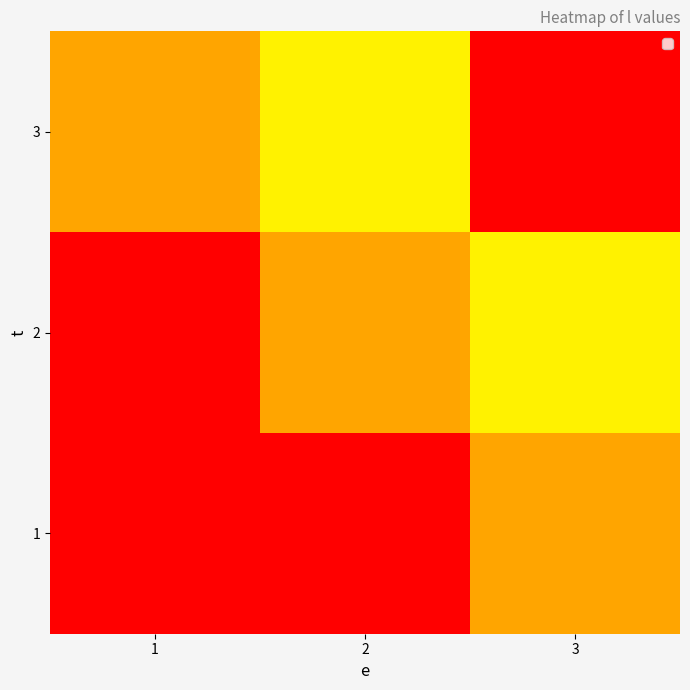

What is the spread (max minus min) of values at 2?

30